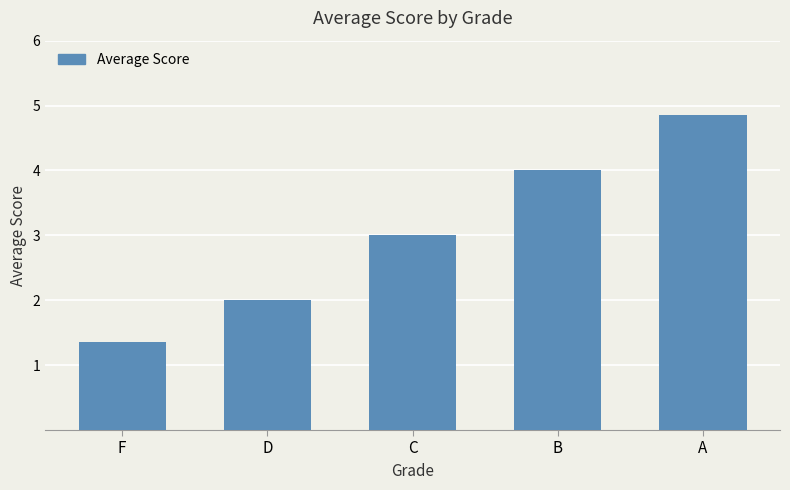

Count the values in the range 2 to 4.

3